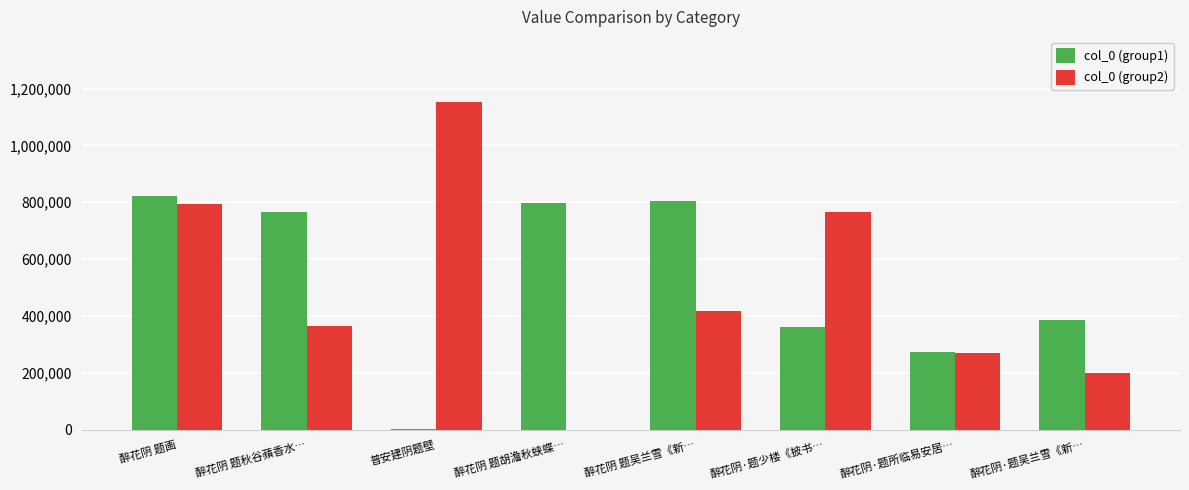

What is the spread (max minus min) of values at 普安建阴题壁?

1150391